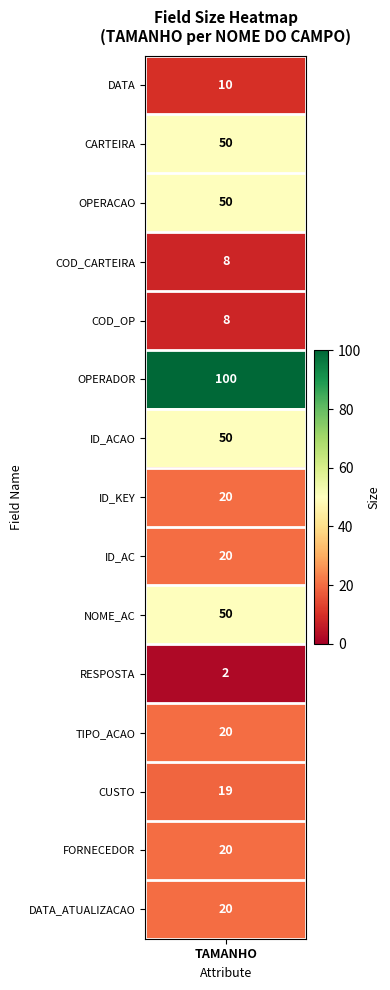

Which series has the largest range (max minus min)?

DATA